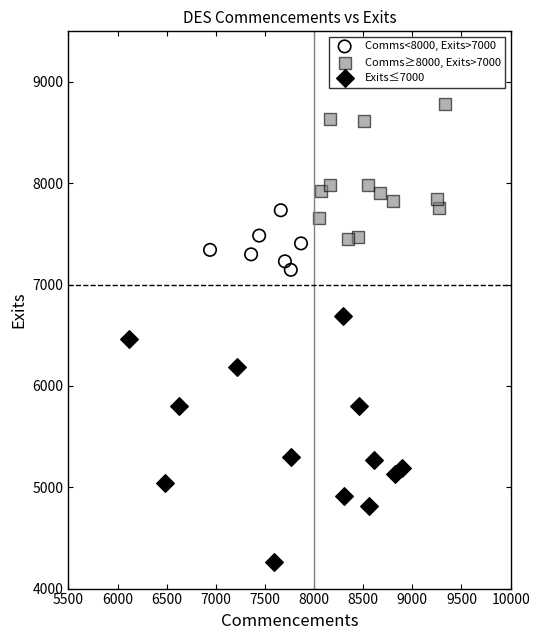

Which series has the largest Y range (max minus min)?

Exits≤7000